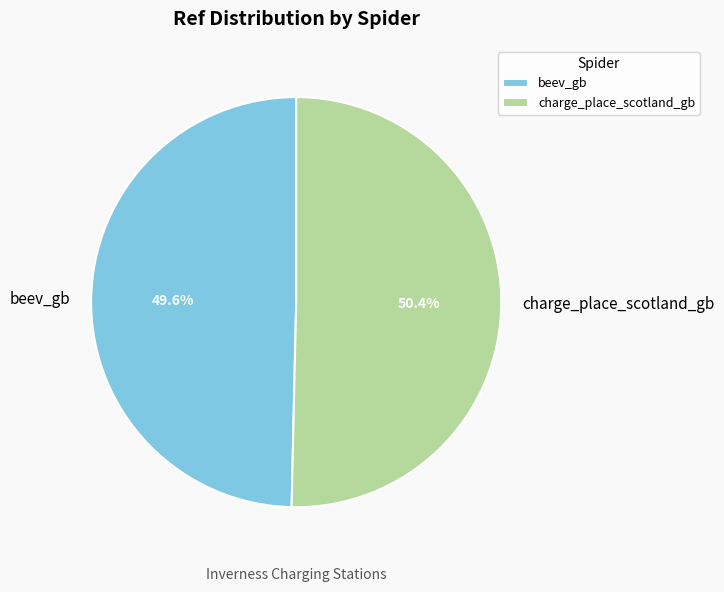

What percentage do charge_place_scotland_gb and beev_gb together represent?

100.0%